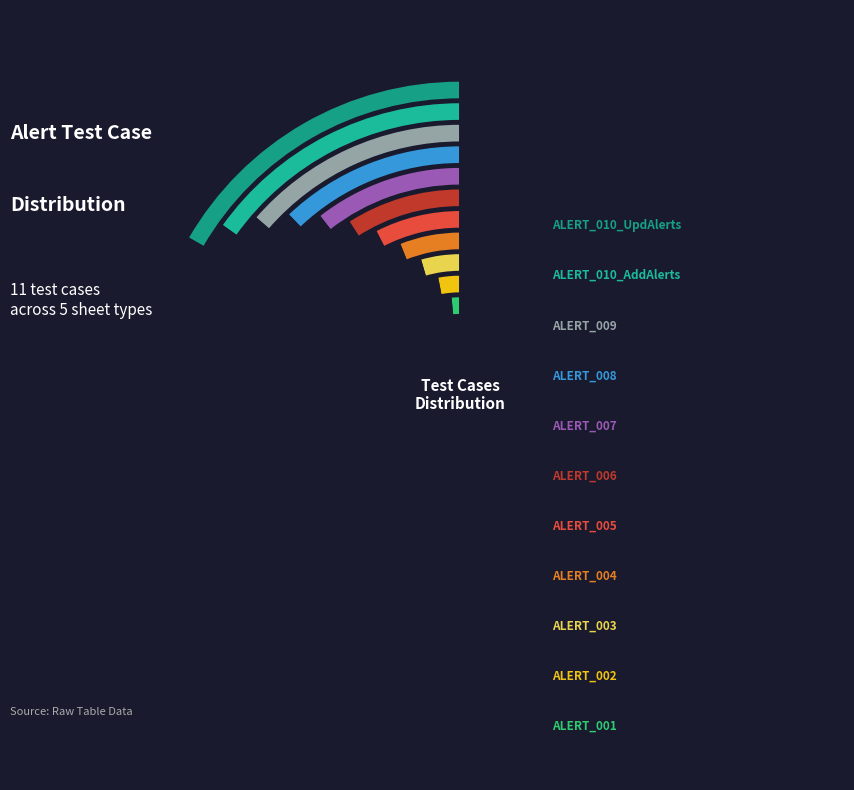

To the nearest percent, what percentage of the pie is ALERT_006?

9%